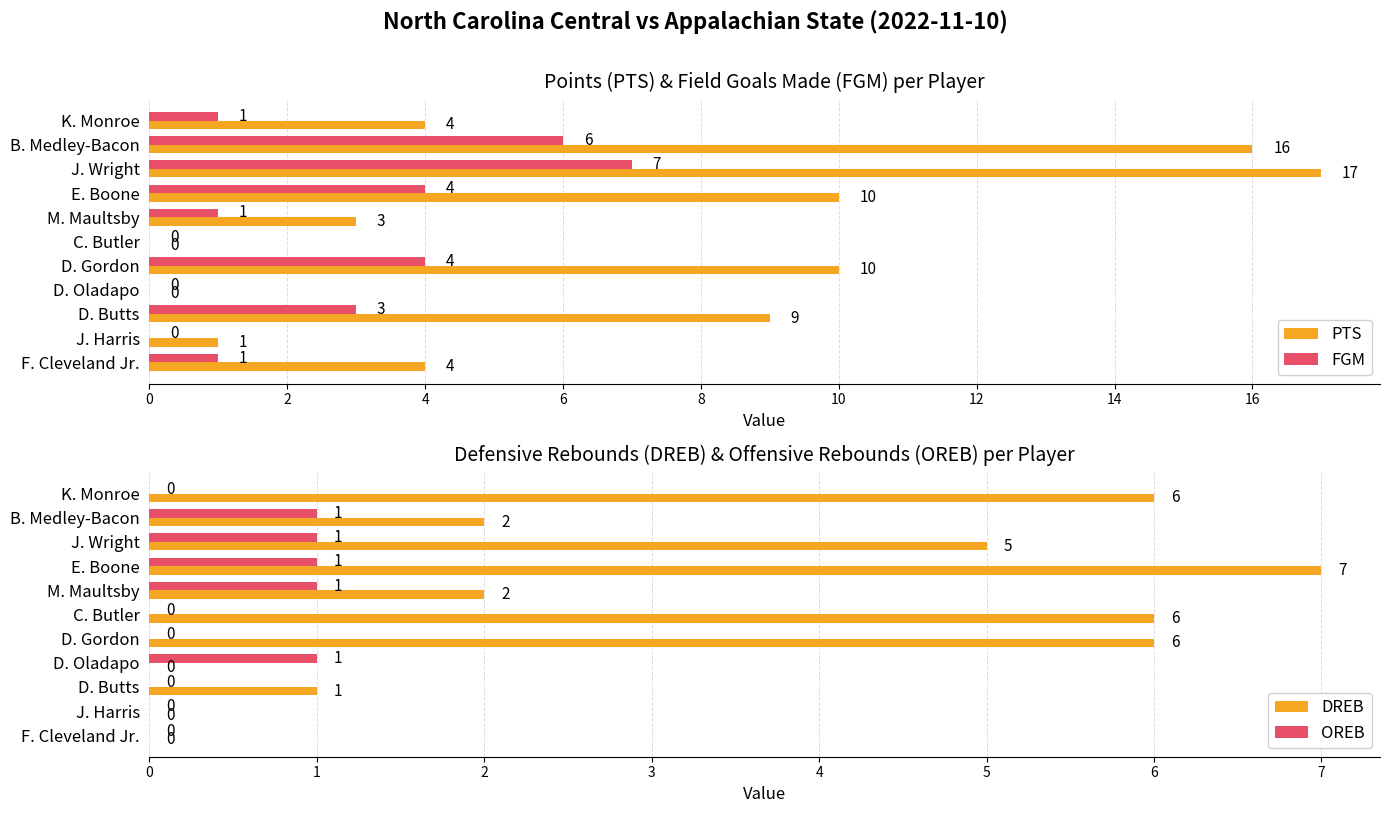

At which label does FGM reach its peak?

J. Wright